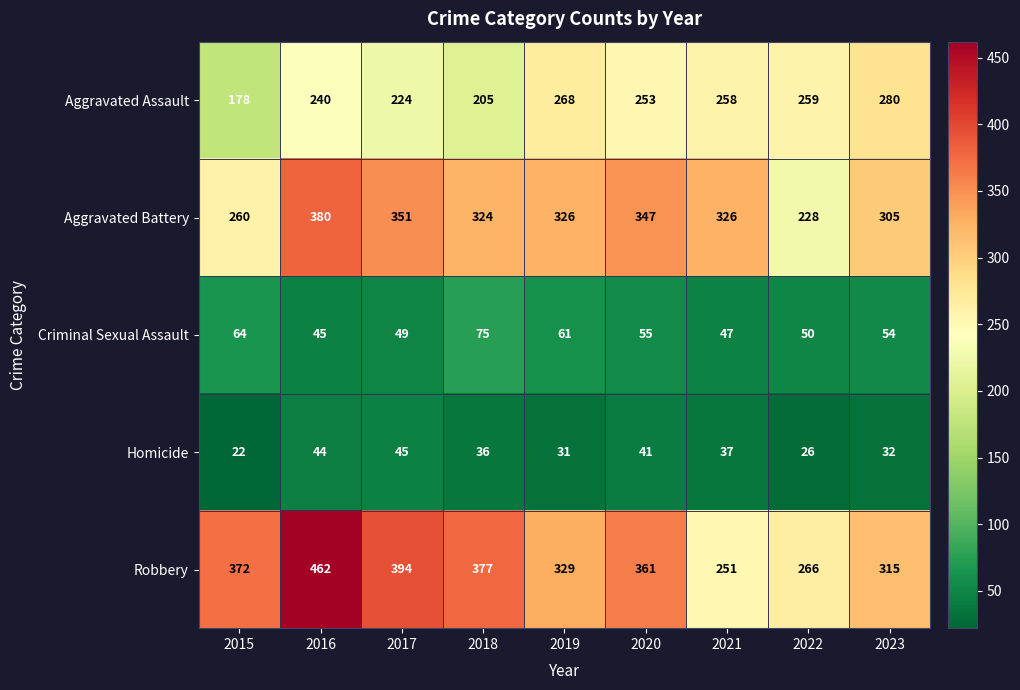

What is the spread (max minus min) of values at 2021?

289